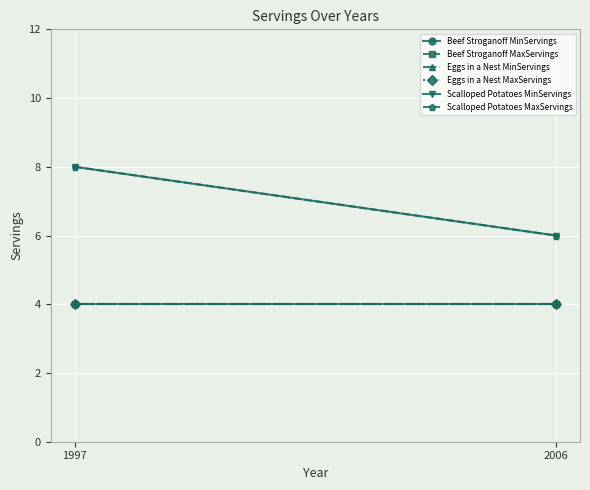

Which series has the largest total across all categories?

Scalloped Potatoes MinServings